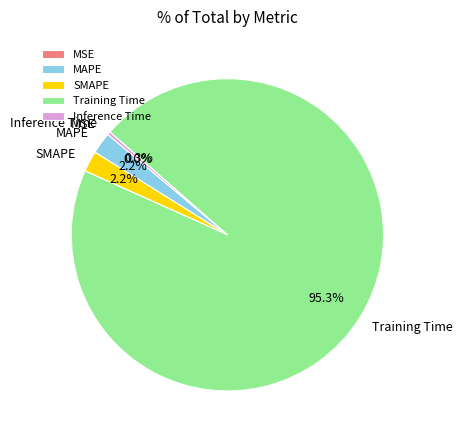

Does MAPE account for over 50% of the chart?

No